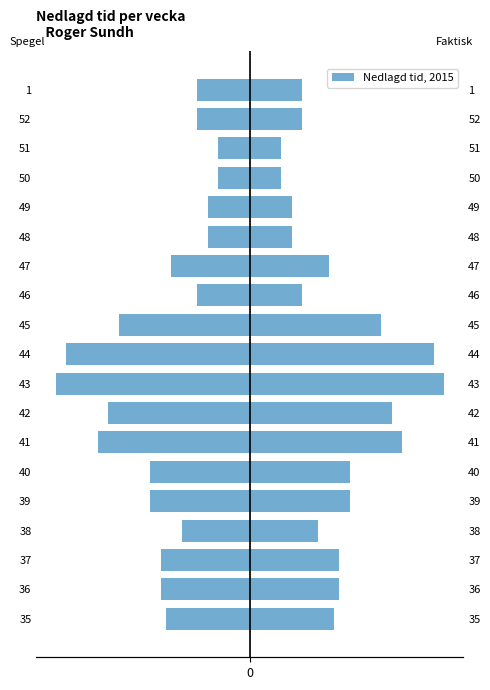

Rank the series by their average value, from lowest to highest.

Nedlagd tid (spegel), Roger Sundh